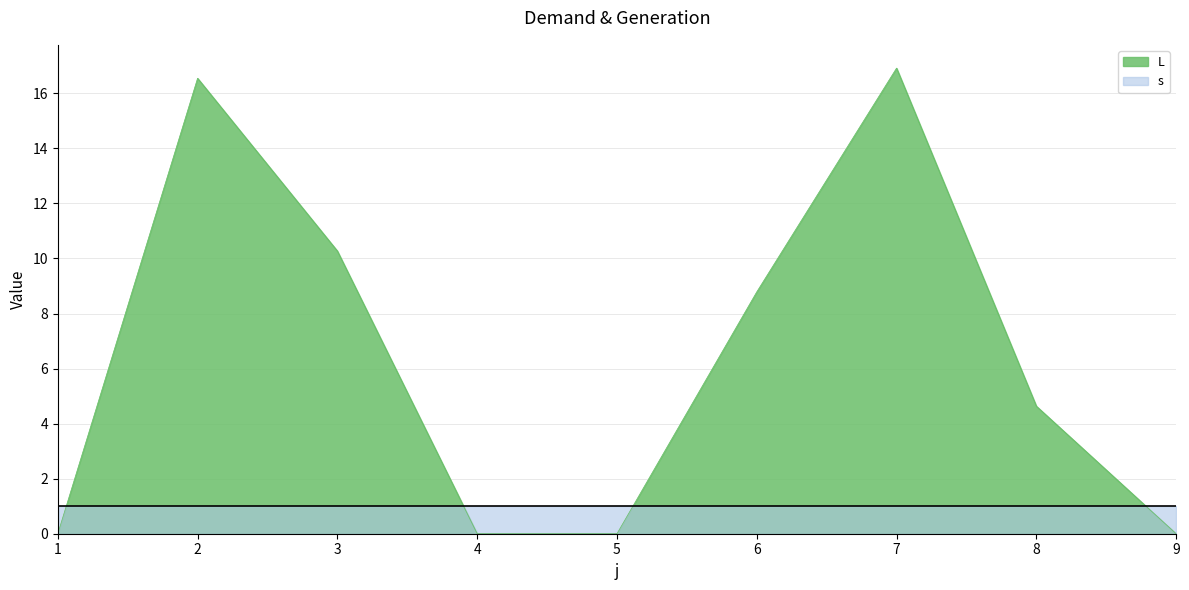

Reading right to left, list all the values displayed in this chart.

9=0.0	8=4.6	7=16.9	6=8.8	5=0.0	4=0.0	3=10.3	2=16.5	1=0.0